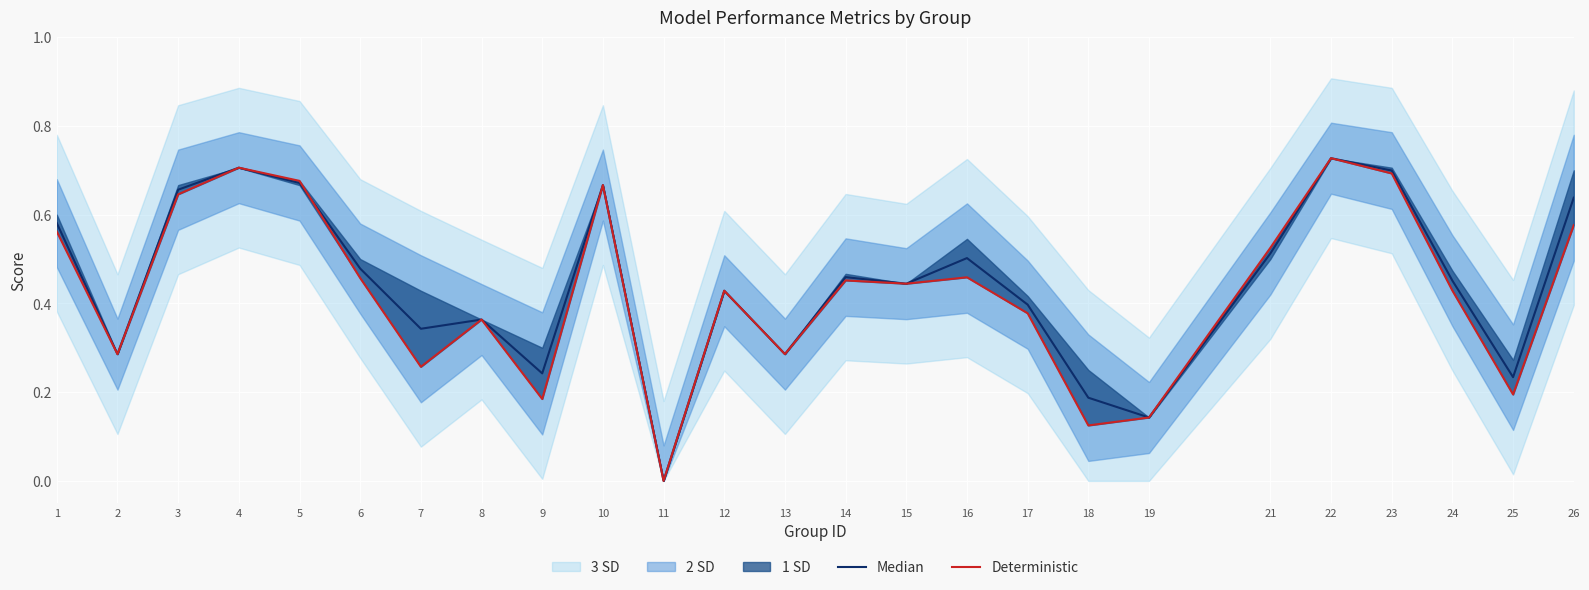

The Deterministic series shows 0.1 at 18. True or false?

False